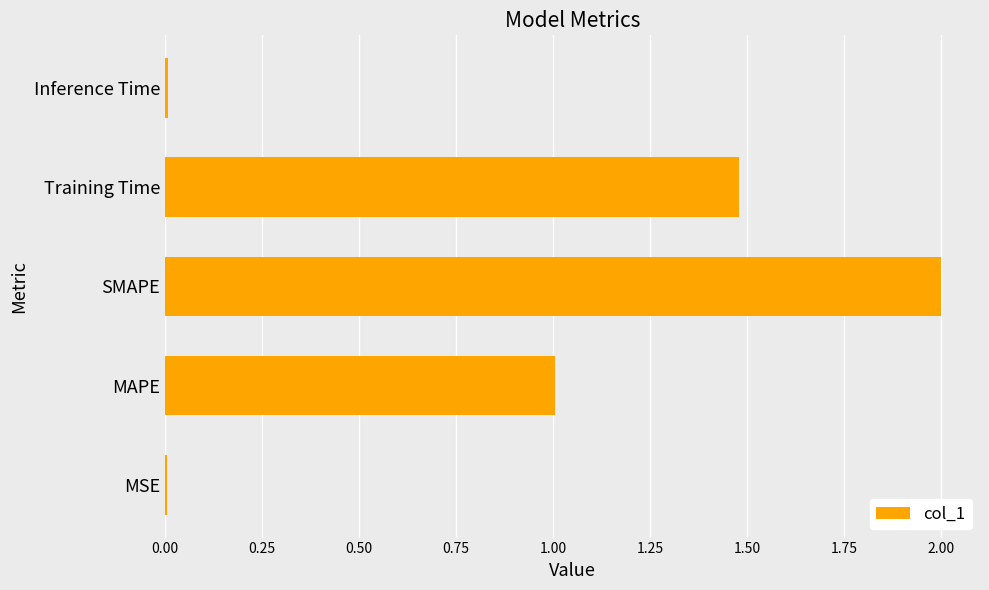

What is the ratio of the value at MAPE to the value at SMAPE?

0.5